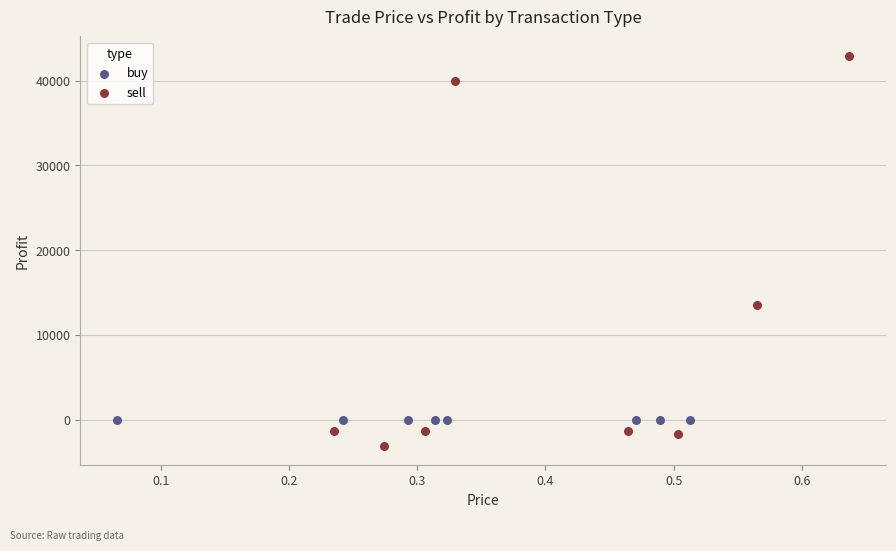

Which series reaches the maximum Y coordinate?

sell